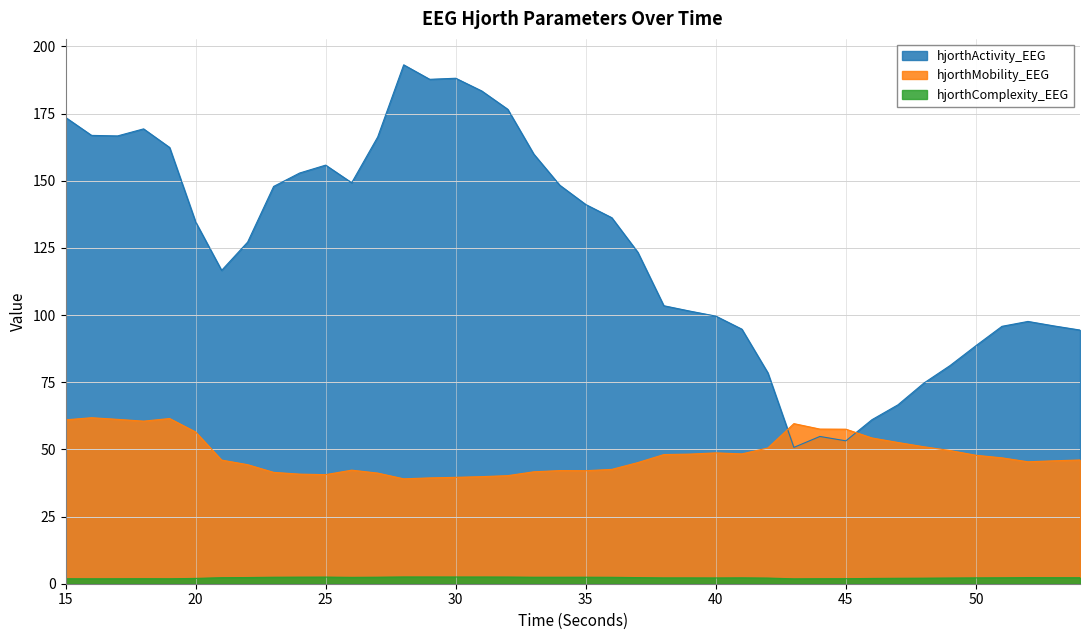

True or false: hjorthComplexity_EEG and hjorthActivity_EEG intersect in this chart.

False